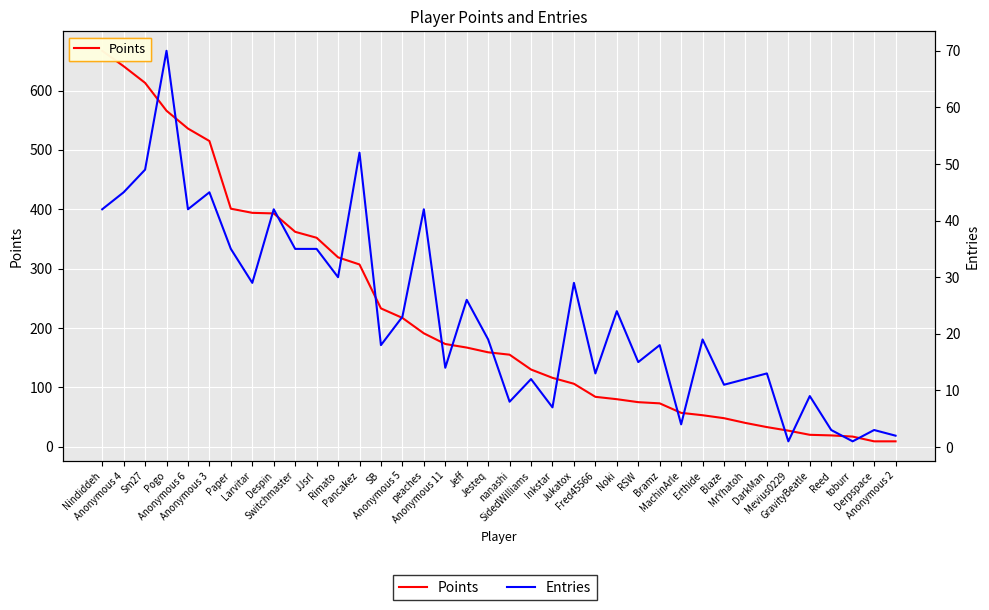

True or false: Points and Entries intersect in this chart.

False